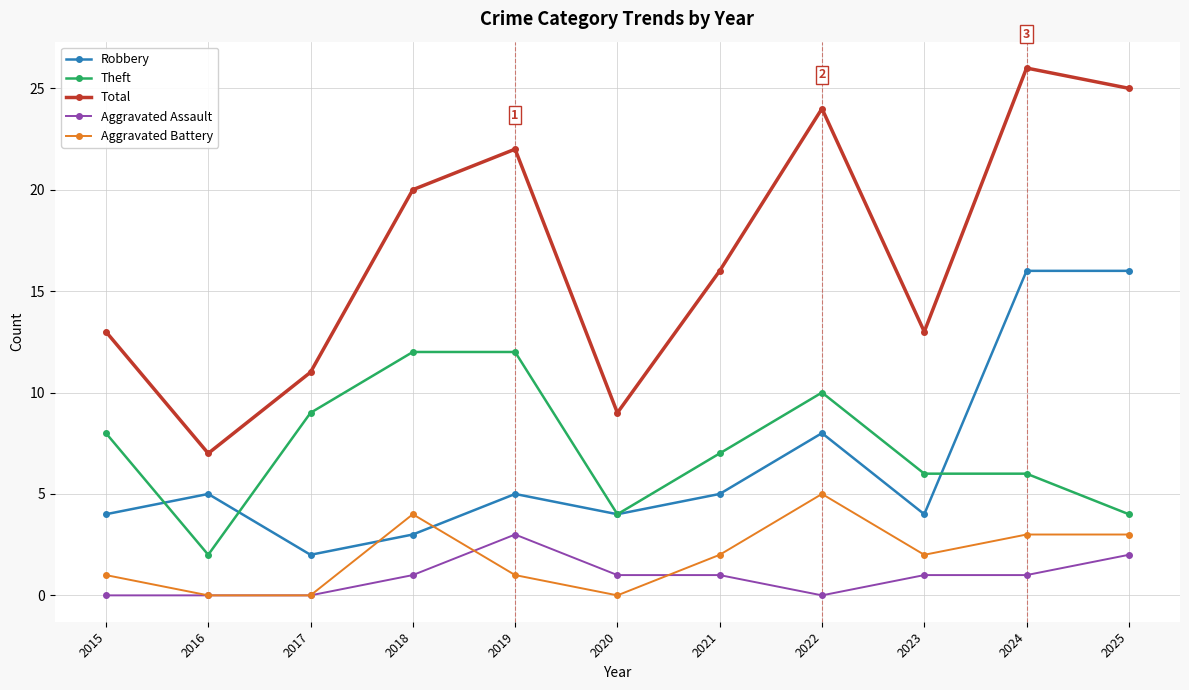

What are all the series names shown in the legend?

Robbery, Theft, Total, Aggravated Assault, Aggravated Battery